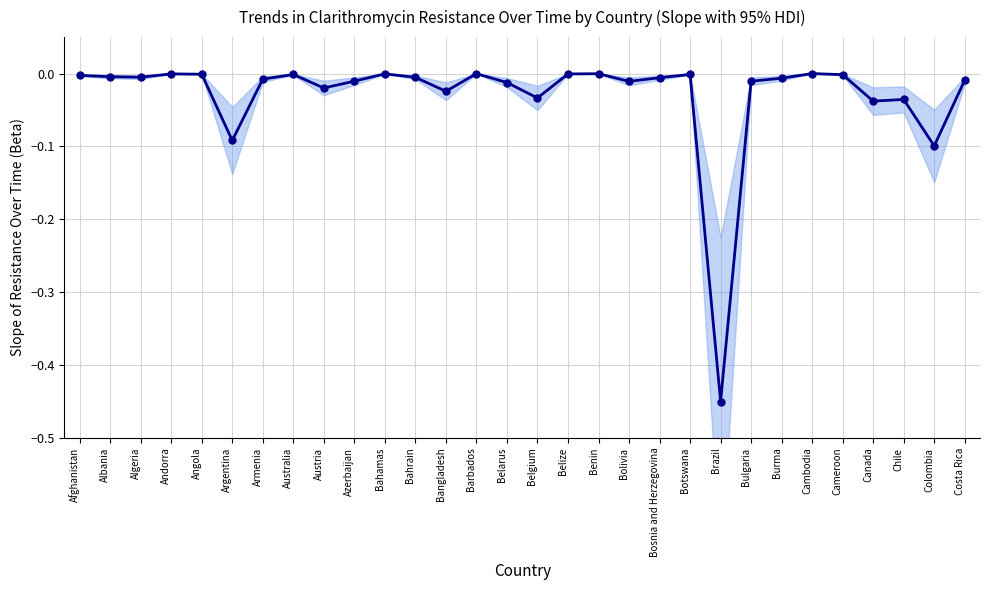

Rank the categories by value from lowest to highest.

Brazil, Colombia, Argentina, Canada, Chile, Belgium, Bangladesh, Austria, Belarus, Bolivia, Bulgaria, Azerbaijan, Costa Rica, Armenia, Burma, Bosnia and Herzegovina, Bahrain, Algeria, Albania, Afghanistan, Cameroon, Australia, Botswana, Angola, Belize, Andorra, Bahamas, Benin, Barbados, Cambodia